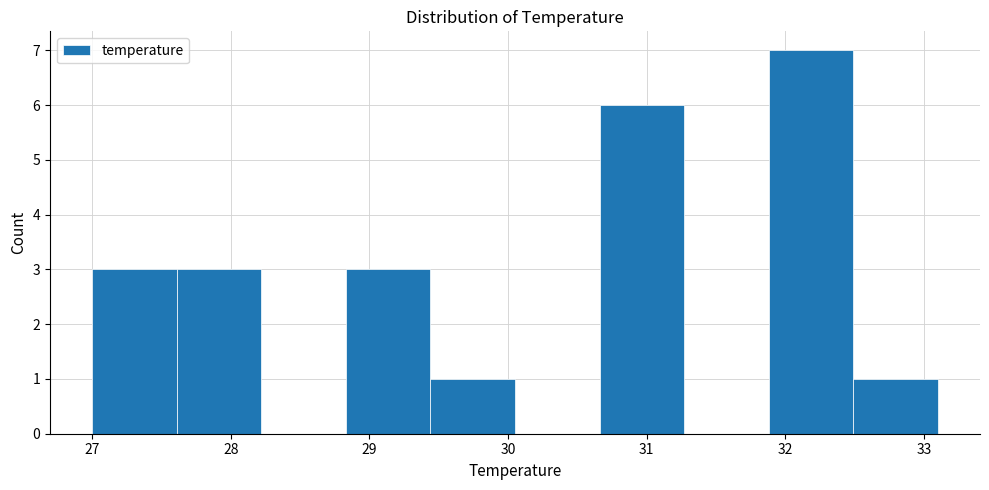

Reading left to right, list every bar in this chart as the range it spans on the x-axis followed by its height. Neither the bar edges nor the heights are printed on the chart, so give them approximately, as read against the axes.

27.00 to 27.61: 3
27.61 to 28.22: 3
28.22 to 28.83: 0
28.83 to 29.44: 3
29.44 to 30.05: 1
30.05 to 30.66: 0
30.66 to 31.27: 6
31.27 to 31.88: 0
31.88 to 32.49: 7
32.49 to 33.10: 1